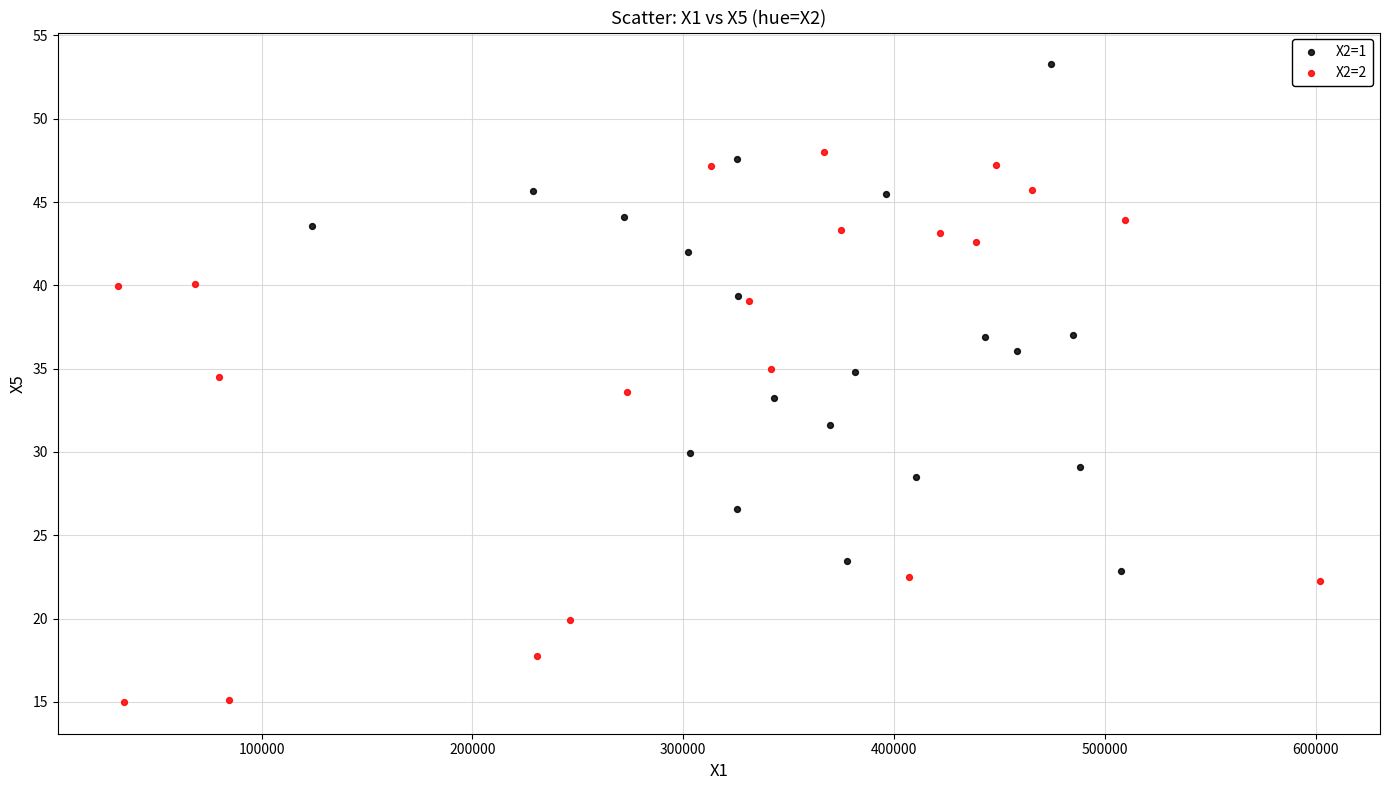

Which series contains the highest Y value?

X2=1